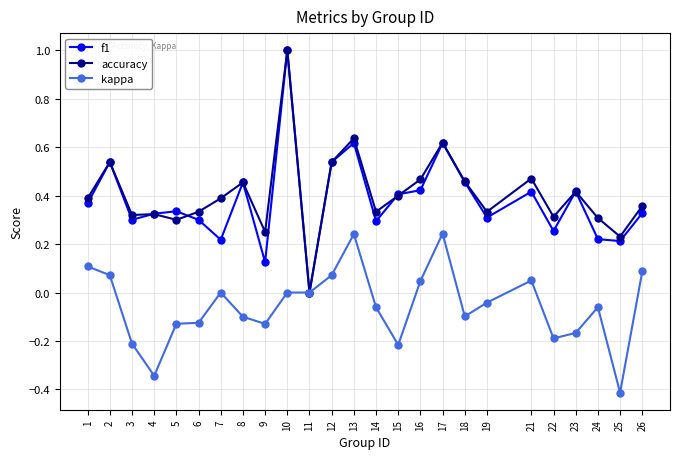

True or false: accuracy has a value of 0.5 at 7.

False